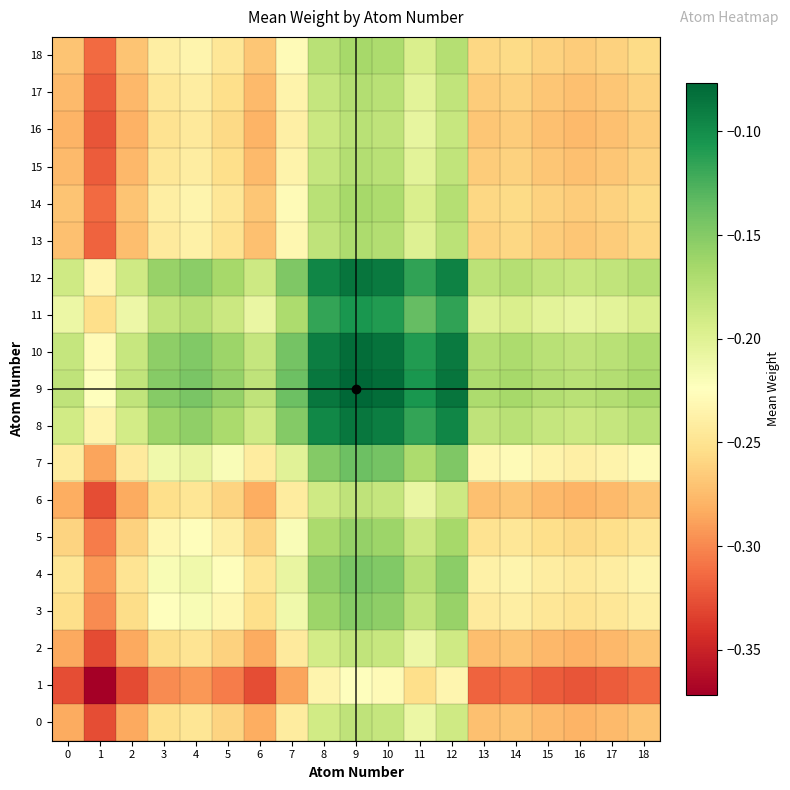

Reading left to right, list all the values displayed in this chart.

0: 0=-0.3	1=-0.3	2=-0.3	3=-0.3	4=-0.2	5=-0.3	6=-0.3	7=-0.2	8=-0.2	9=-0.2	10=-0.2	11=-0.2	12=-0.2	13=-0.3	14=-0.3	15=-0.3	16=-0.3	17=-0.3	18=-0.3
1: 0=-0.3	1=-0.4	2=-0.3	3=-0.3	4=-0.3	5=-0.3	6=-0.3	7=-0.3	8=-0.2	9=-0.2	10=-0.2	11=-0.3	12=-0.2	13=-0.3	14=-0.3	15=-0.3	16=-0.3	17=-0.3	18=-0.3
2: 0=-0.3	1=-0.3	2=-0.3	3=-0.3	4=-0.2	5=-0.3	6=-0.3	7=-0.2	8=-0.2	9=-0.2	10=-0.2	11=-0.2	12=-0.2	13=-0.3	14=-0.3	15=-0.3	16=-0.3	17=-0.3	18=-0.3
3: 0=-0.3	1=-0.3	2=-0.3	3=-0.2	4=-0.2	5=-0.2	6=-0.3	7=-0.2	8=-0.2	9=-0.2	10=-0.2	11=-0.2	12=-0.2	13=-0.2	14=-0.2	15=-0.2	16=-0.3	17=-0.2	18=-0.2
4: 0=-0.2	1=-0.3	2=-0.2	3=-0.2	4=-0.2	5=-0.2	6=-0.2	7=-0.2	8=-0.2	9=-0.1	10=-0.1	11=-0.2	12=-0.2	13=-0.2	14=-0.2	15=-0.2	16=-0.2	17=-0.2	18=-0.2
5: 0=-0.3	1=-0.3	2=-0.3	3=-0.2	4=-0.2	5=-0.2	6=-0.3	7=-0.2	8=-0.2	9=-0.2	10=-0.2	11=-0.2	12=-0.2	13=-0.3	14=-0.2	15=-0.3	16=-0.3	17=-0.3	18=-0.2
6: 0=-0.3	1=-0.3	2=-0.3	3=-0.3	4=-0.2	5=-0.3	6=-0.3	7=-0.2	8=-0.2	9=-0.2	10=-0.2	11=-0.2	12=-0.2	13=-0.3	14=-0.3	15=-0.3	16=-0.3	17=-0.3	18=-0.3
7: 0=-0.2	1=-0.3	2=-0.2	3=-0.2	4=-0.2	5=-0.2	6=-0.2	7=-0.2	8=-0.1	9=-0.1	10=-0.1	11=-0.2	12=-0.1	13=-0.2	14=-0.2	15=-0.2	16=-0.2	17=-0.2	18=-0.2
8: 0=-0.2	1=-0.2	2=-0.2	3=-0.2	4=-0.2	5=-0.2	6=-0.2	7=-0.1	8=-0.1	9=-0.1	10=-0.1	11=-0.1	12=-0.1	13=-0.2	14=-0.2	15=-0.2	16=-0.2	17=-0.2	18=-0.2
9: 0=-0.2	1=-0.2	2=-0.2	3=-0.2	4=-0.1	5=-0.2	6=-0.2	7=-0.1	8=-0.1	9=-0.1	10=-0.1	11=-0.1	12=-0.1	13=-0.2	14=-0.2	15=-0.2	16=-0.2	17=-0.2	18=-0.2
10: 0=-0.2	1=-0.2	2=-0.2	3=-0.2	4=-0.1	5=-0.2	6=-0.2	7=-0.1	8=-0.1	9=-0.1	10=-0.1	11=-0.1	12=-0.1	13=-0.2	14=-0.2	15=-0.2	16=-0.2	17=-0.2	18=-0.2
11: 0=-0.2	1=-0.3	2=-0.2	3=-0.2	4=-0.2	5=-0.2	6=-0.2	7=-0.2	8=-0.1	9=-0.1	10=-0.1	11=-0.1	12=-0.1	13=-0.2	14=-0.2	15=-0.2	16=-0.2	17=-0.2	18=-0.2
12: 0=-0.2	1=-0.2	2=-0.2	3=-0.2	4=-0.2	5=-0.2	6=-0.2	7=-0.1	8=-0.1	9=-0.1	10=-0.1	11=-0.1	12=-0.1	13=-0.2	14=-0.2	15=-0.2	16=-0.2	17=-0.2	18=-0.2
13: 0=-0.3	1=-0.3	2=-0.3	3=-0.2	4=-0.2	5=-0.3	6=-0.3	7=-0.2	8=-0.2	9=-0.2	10=-0.2	11=-0.2	12=-0.2	13=-0.3	14=-0.3	15=-0.3	16=-0.3	17=-0.3	18=-0.3
14: 0=-0.3	1=-0.3	2=-0.3	3=-0.2	4=-0.2	5=-0.2	6=-0.3	7=-0.2	8=-0.2	9=-0.2	10=-0.2	11=-0.2	12=-0.2	13=-0.3	14=-0.3	15=-0.3	16=-0.3	17=-0.3	18=-0.3
15: 0=-0.3	1=-0.3	2=-0.3	3=-0.2	4=-0.2	5=-0.3	6=-0.3	7=-0.2	8=-0.2	9=-0.2	10=-0.2	11=-0.2	12=-0.2	13=-0.3	14=-0.3	15=-0.3	16=-0.3	17=-0.3	18=-0.3
16: 0=-0.3	1=-0.3	2=-0.3	3=-0.3	4=-0.2	5=-0.3	6=-0.3	7=-0.2	8=-0.2	9=-0.2	10=-0.2	11=-0.2	12=-0.2	13=-0.3	14=-0.3	15=-0.3	16=-0.3	17=-0.3	18=-0.3
17: 0=-0.3	1=-0.3	2=-0.3	3=-0.2	4=-0.2	5=-0.3	6=-0.3	7=-0.2	8=-0.2	9=-0.2	10=-0.2	11=-0.2	12=-0.2	13=-0.3	14=-0.3	15=-0.3	16=-0.3	17=-0.3	18=-0.3
18: 0=-0.3	1=-0.3	2=-0.3	3=-0.2	4=-0.2	5=-0.2	6=-0.3	7=-0.2	8=-0.2	9=-0.2	10=-0.2	11=-0.2	12=-0.2	13=-0.3	14=-0.3	15=-0.3	16=-0.3	17=-0.3	18=-0.3